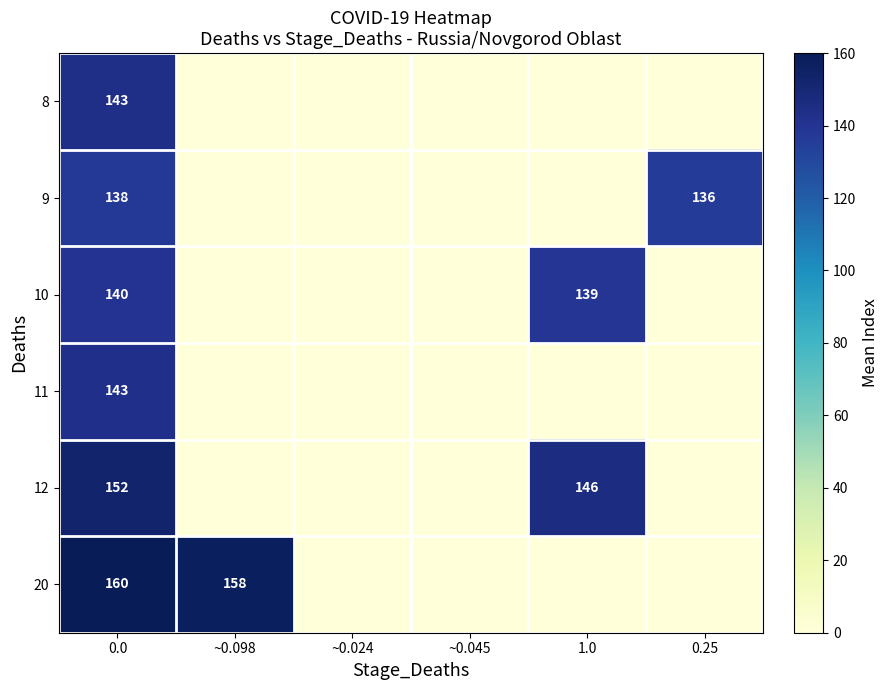

How many data points in row_0 are above 0?

1